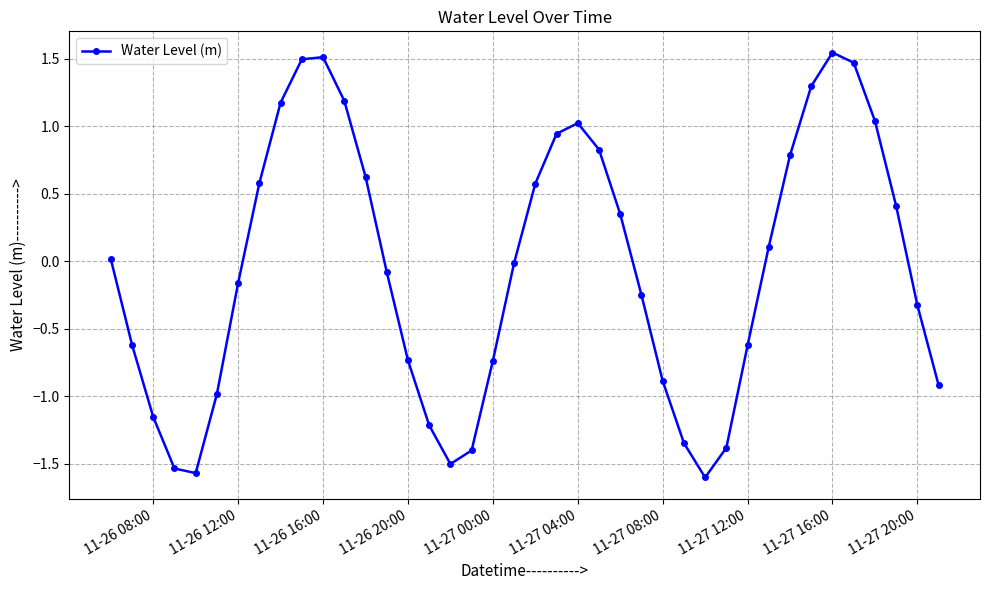

Is this an area chart (filled region under the line)?

No